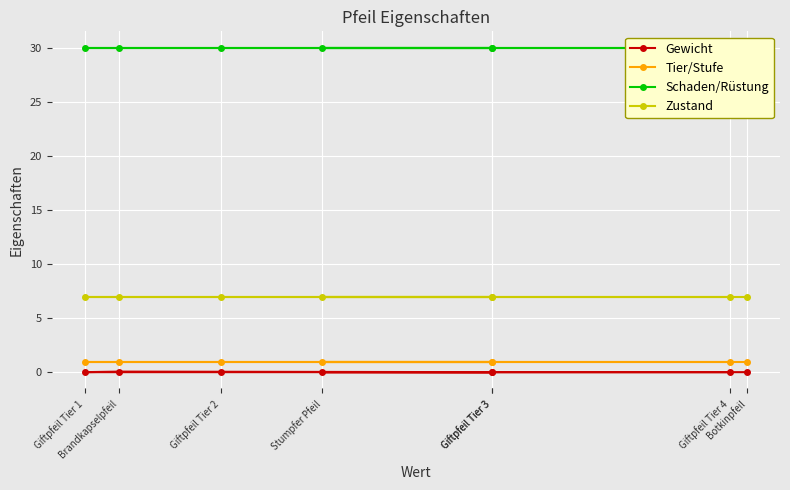

True or false: Tier/Stufe has more than 2 interior local peaks.

False